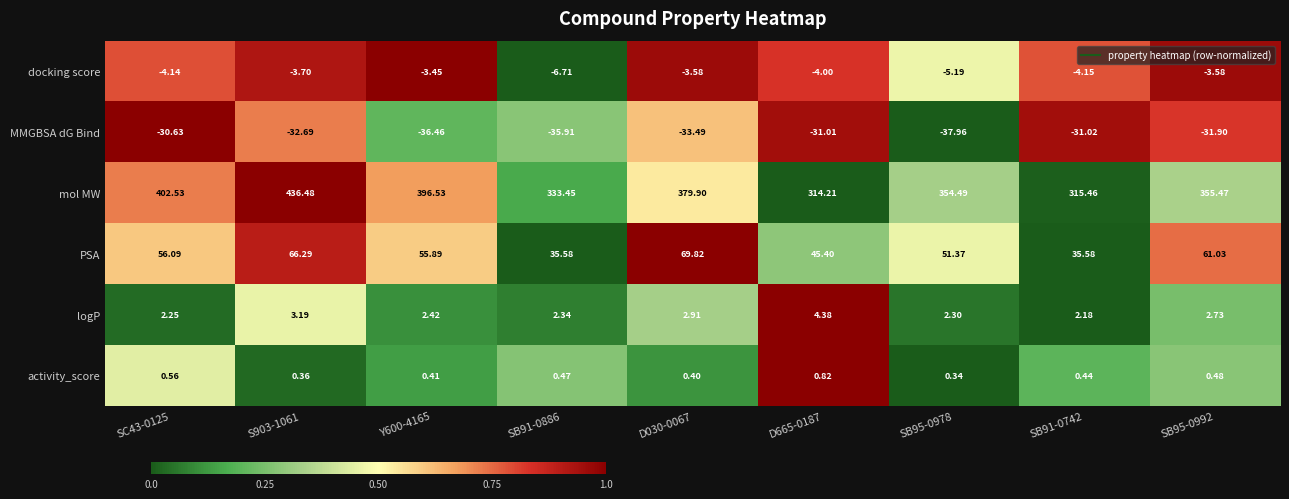

Rank the series by their maximum value, from highest to lowest.

mol MW, PSA, logP, activity_score, docking score, MMGBSA dG Bind